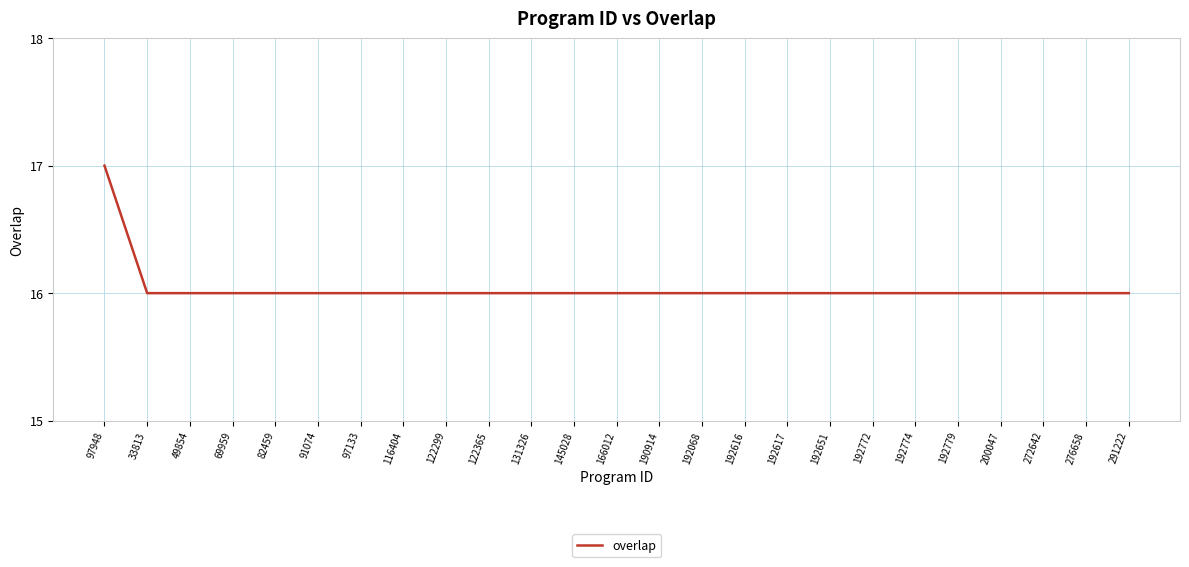

Reading left to right, extract all data points from this chart.

97948=17	33813=16	49854=16	69959=16	82459=16	91074=16	97133=16	116404=16	122299=16	122365=16	131326=16	145028=16	166012=16	190914=16	192068=16	192616=16	192617=16	192651=16	192772=16	192774=16	192779=16	200047=16	272642=16	276658=16	291222=16